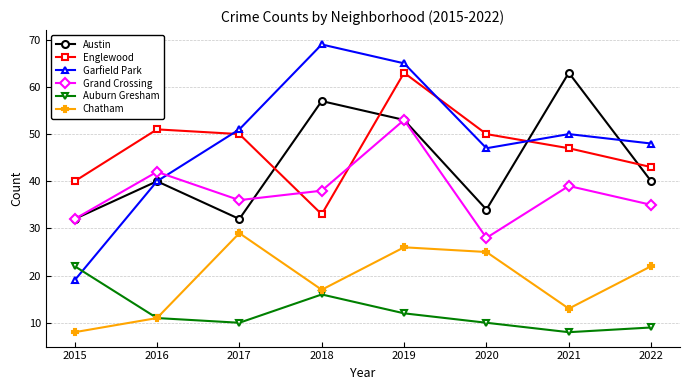

What is the greatest value displayed?

69